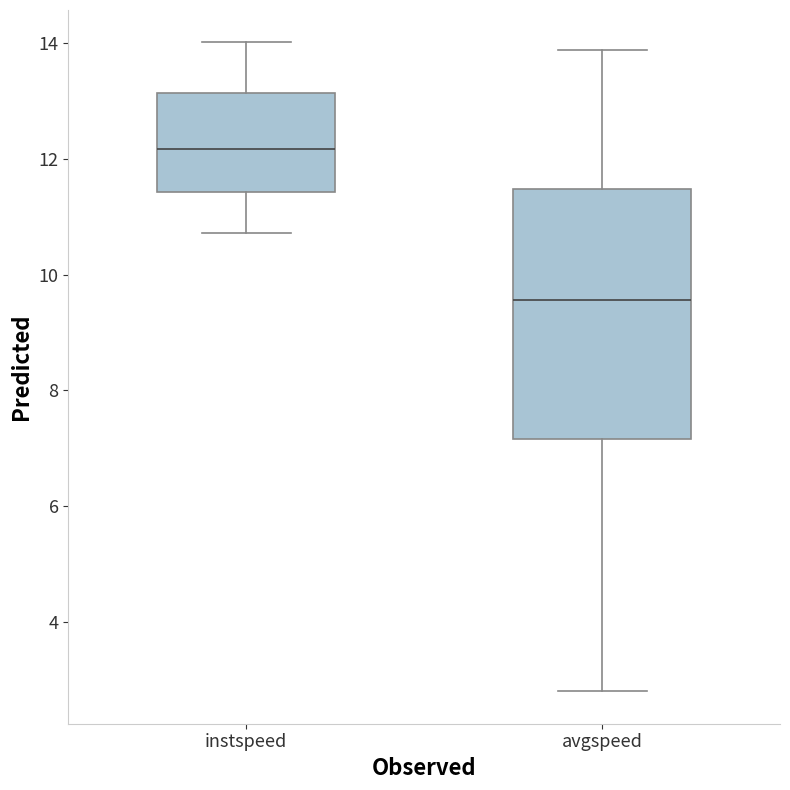

Reading left to right, read every box against the y-axis: the position of its median line, the range the box covers, and the ends of its whiskers. The values are not printed on the chart, so give them approximately, as read against the axis.

instspeed: median 12.2, box 11.4 to 13.2, whiskers 10.8 to 14.0
avgspeed: median 9.6, box 7.2 to 11.4, whiskers 2.8 to 13.8